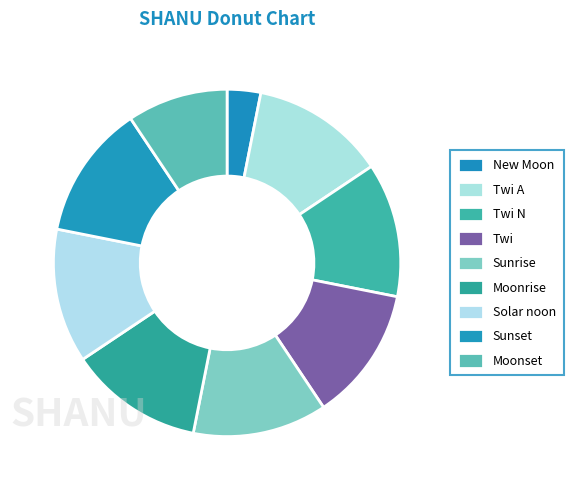

Combined, do Solar noon and Sunrise account for over 50%?

No